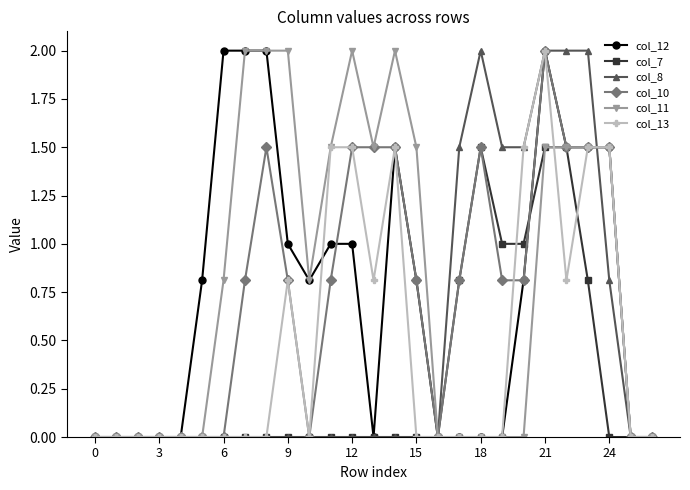

What is the difference between the maximum and minimum values in the col_7 series?

1.5